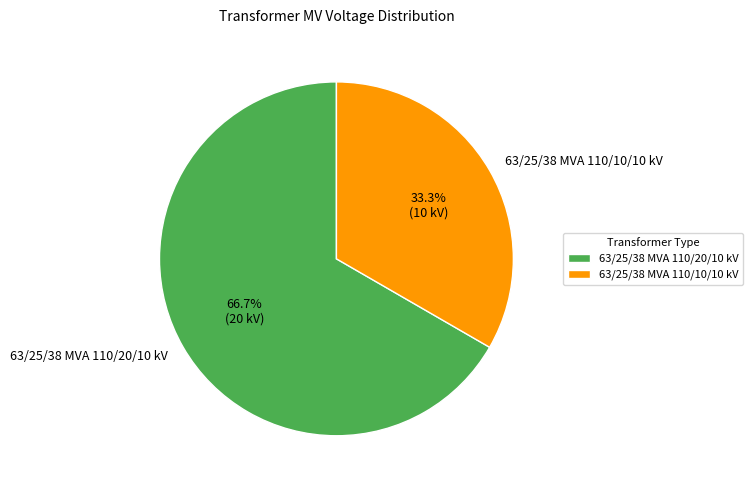

Rank the categories by value from highest to lowest.

63/25/38 MVA 110/20/10 kV, 63/25/38 MVA 110/10/10 kV